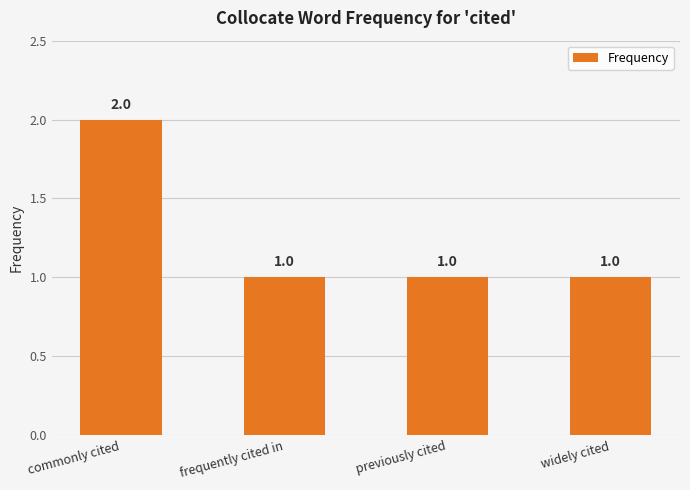

Does the chart contain any negative values?

No